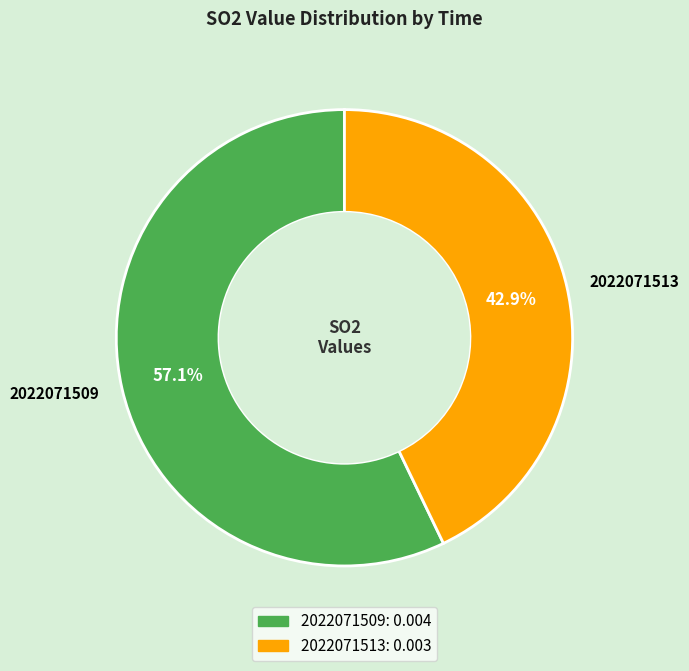

What percentage do 2022071509 and 2022071513 together represent?

100.0%